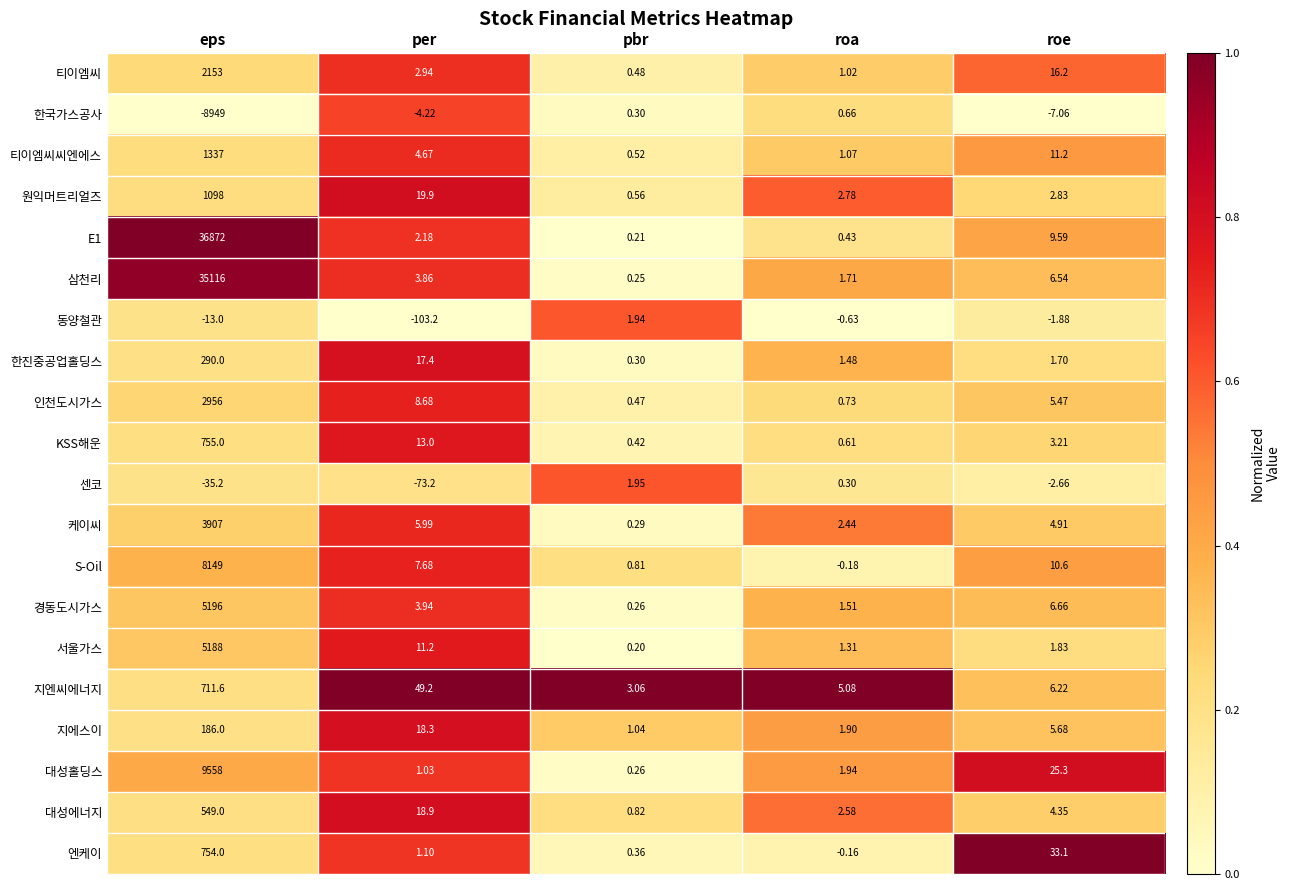

Between per and roa, which series saw the biggest shift?

동양철관